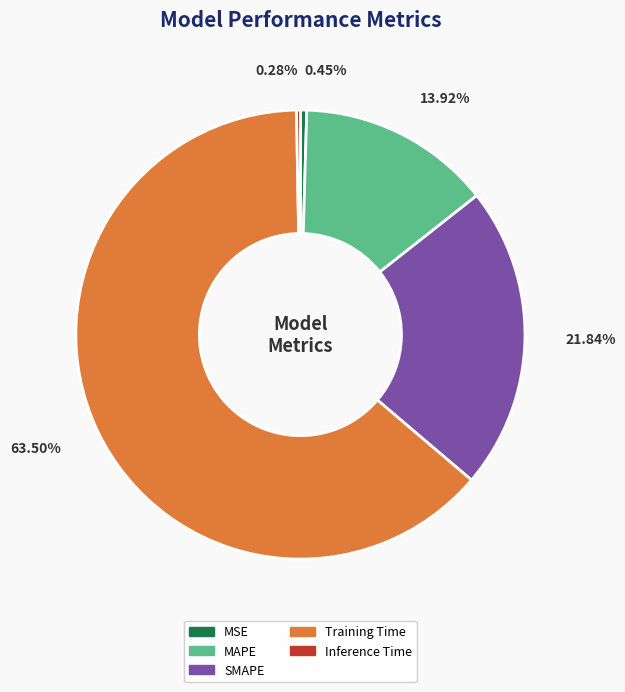

To the nearest percent, what is the average slice percentage?

20%